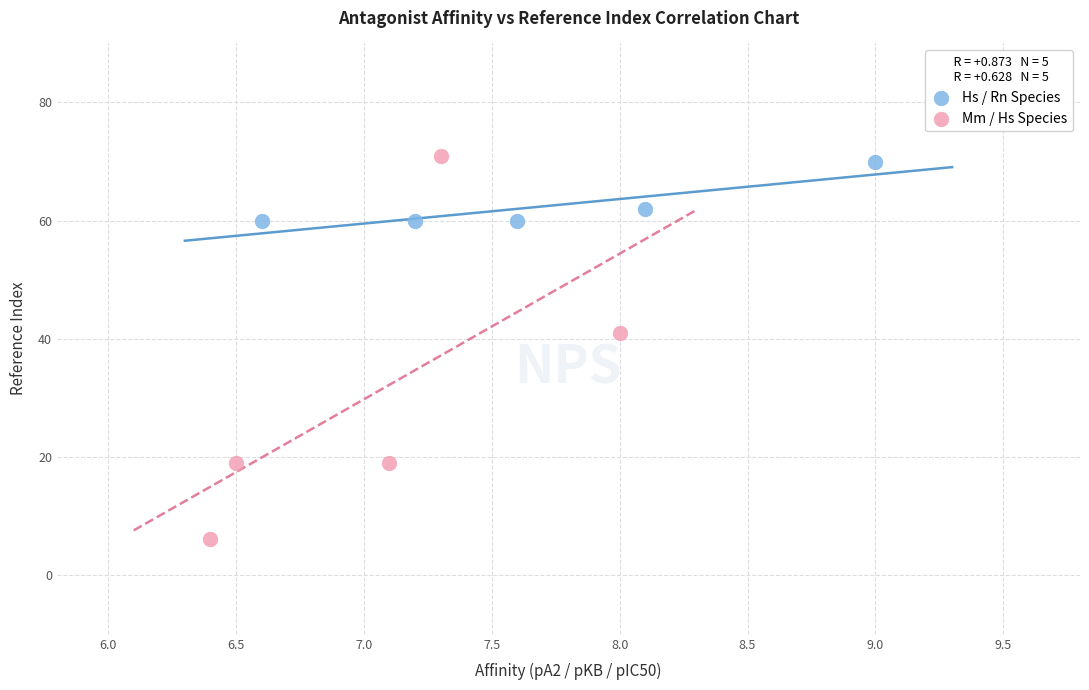

Which series reaches the minimum Y coordinate?

Mm / Hs Species